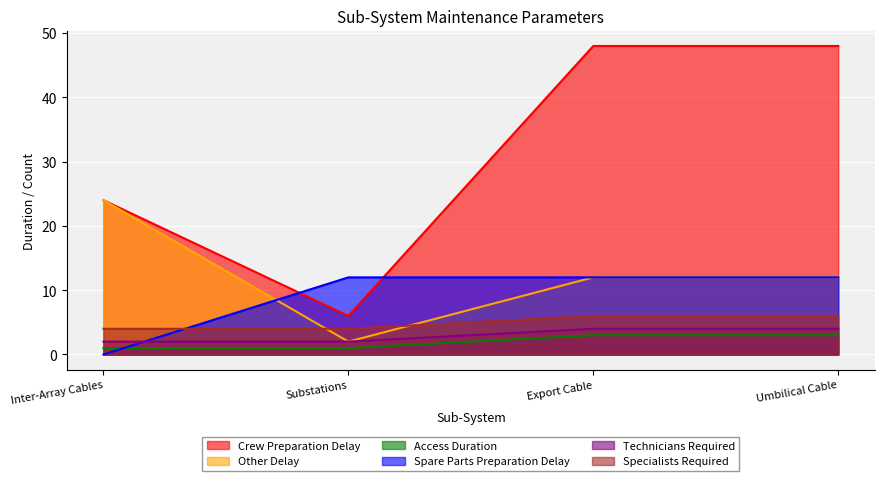

How many values in the Other Delay series are below 12?

1